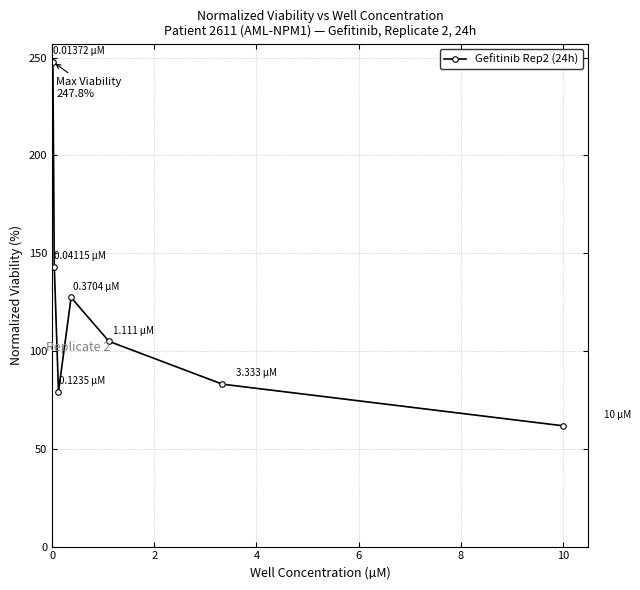

True or false: there are more than 0 points higher than both neighbors.

True